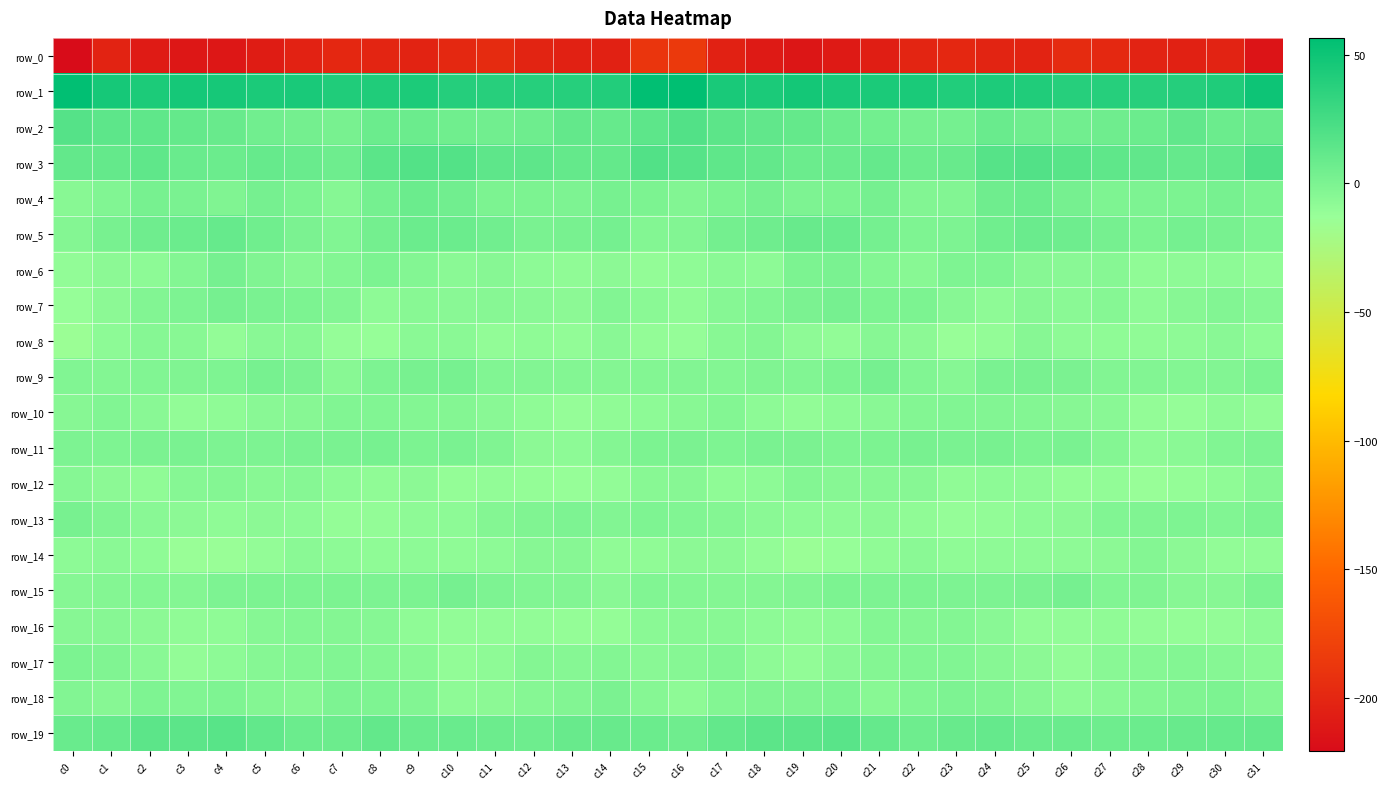

The row_6 series shows -4.8 at c11. True or false?

True